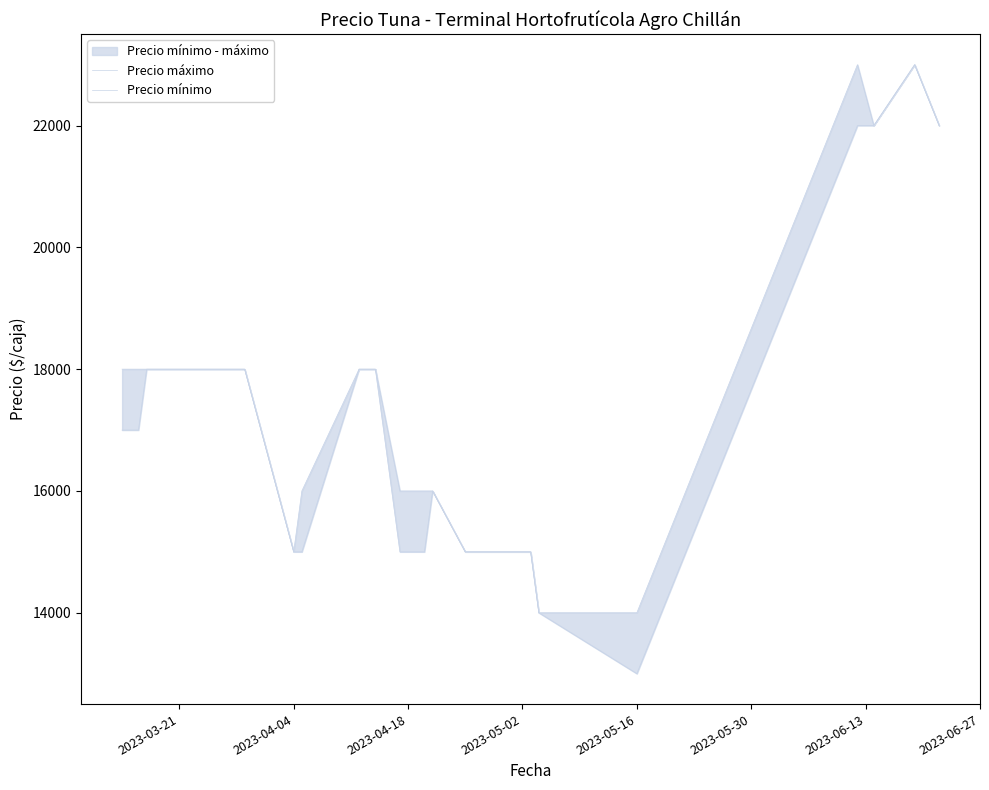

What is the average value of the Precio mínimo series?

17048